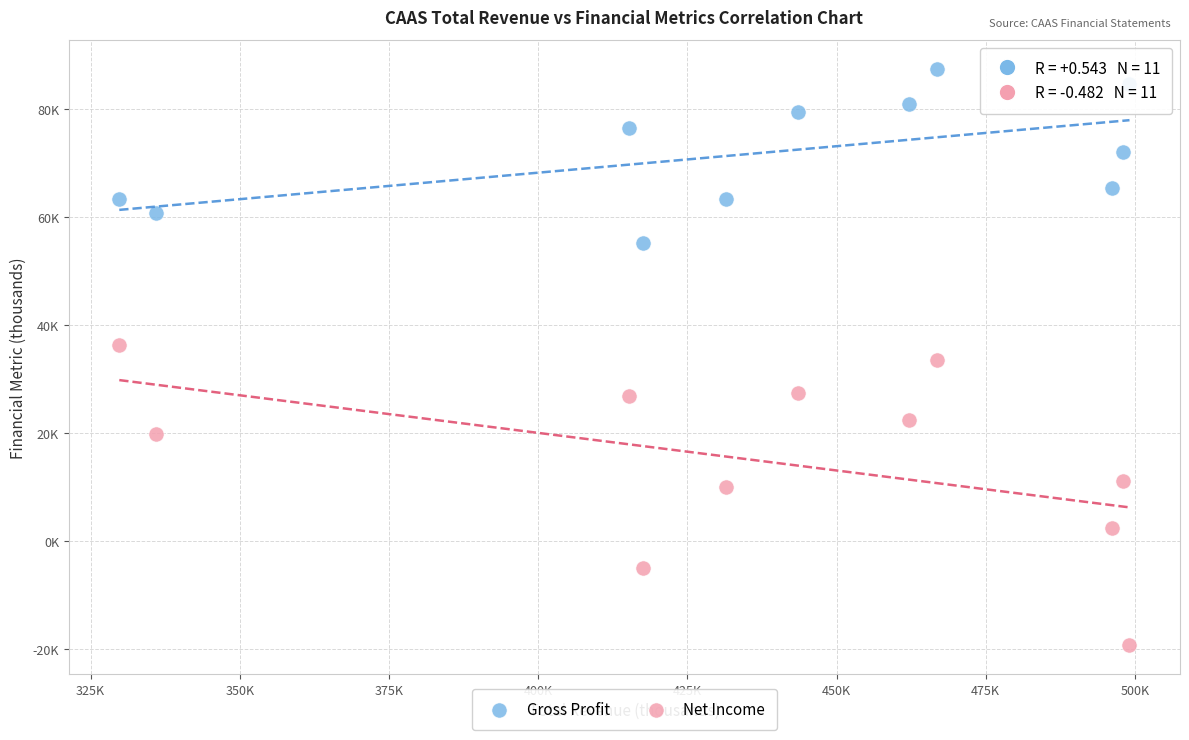

Which series reaches the minimum Y coordinate?

Net Income